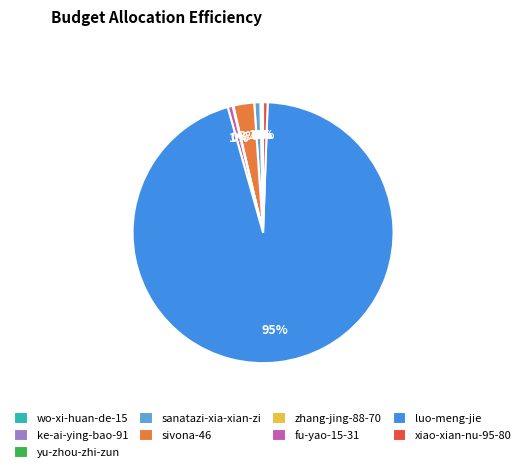

Which slice represents more than half of the pie?

luo-meng-jie